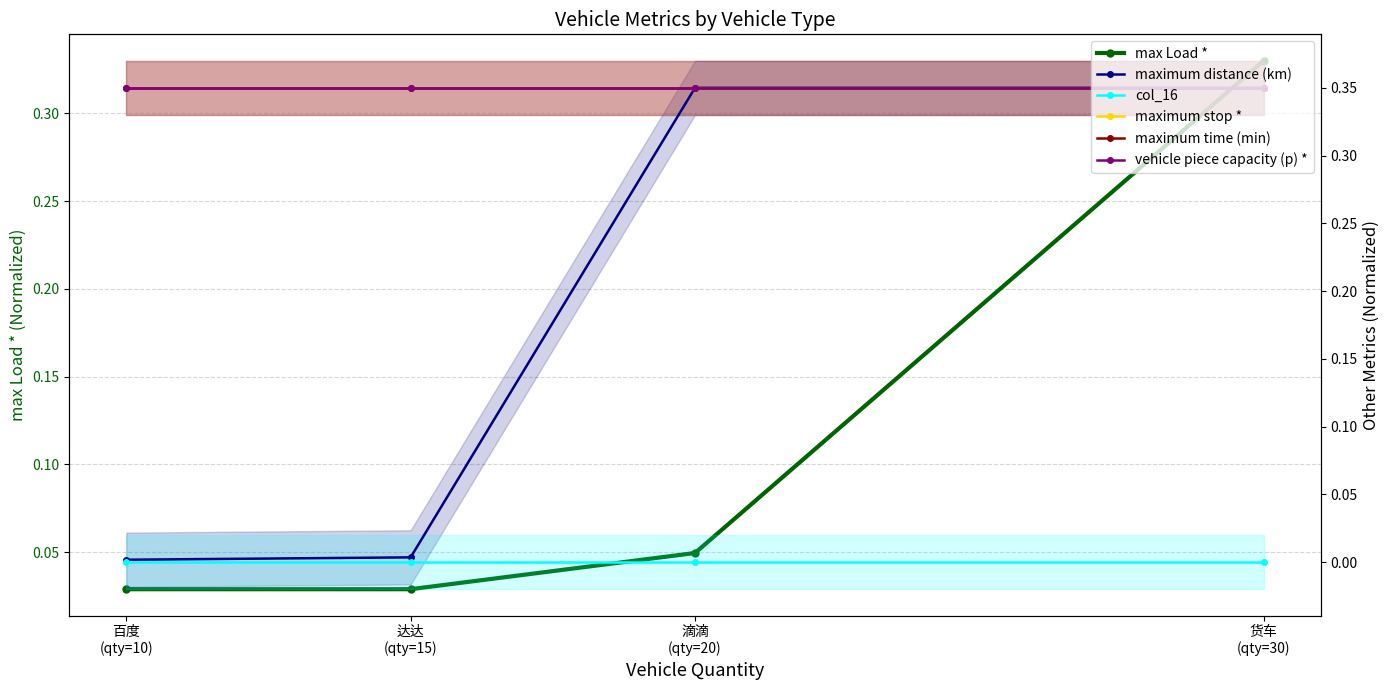

What is the label of the 1st point from the left?

百度
(qty=10)